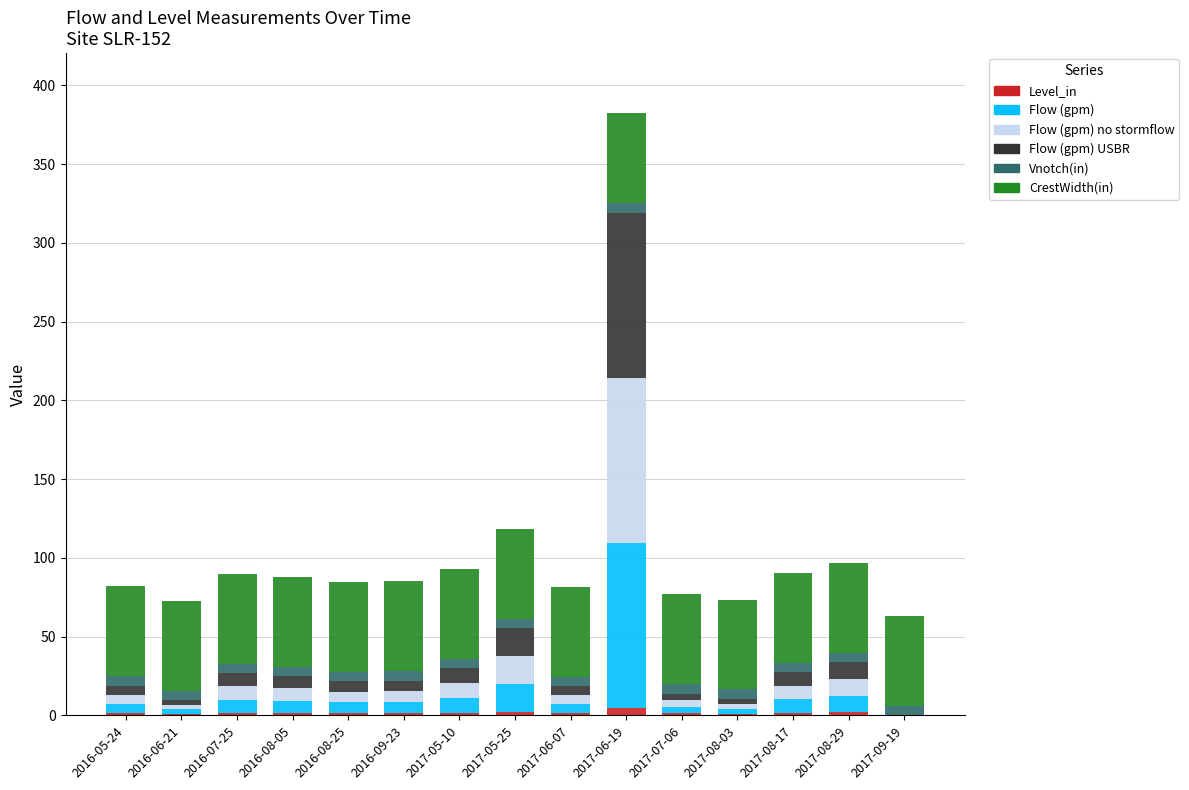

What is the sum of all Level_in values?

25.0